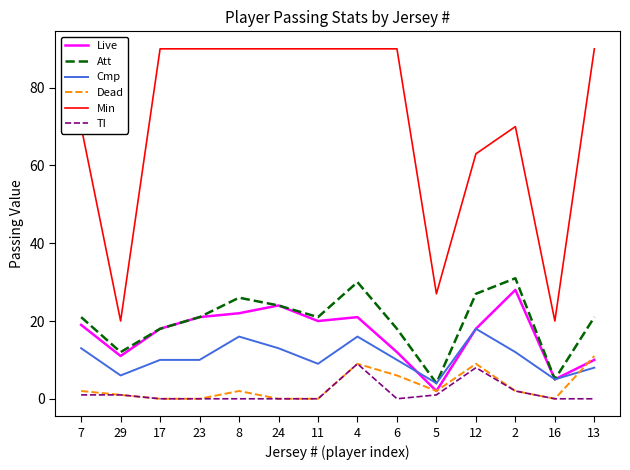

Which series has the largest range (max minus min)?

Min